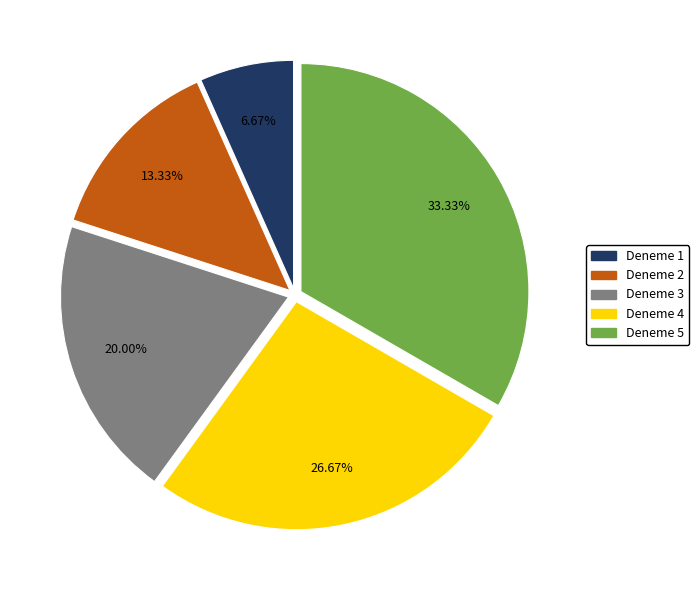

To the nearest percent, what is the difference between the Deneme 3 and Deneme 1 slice percentages?

13%